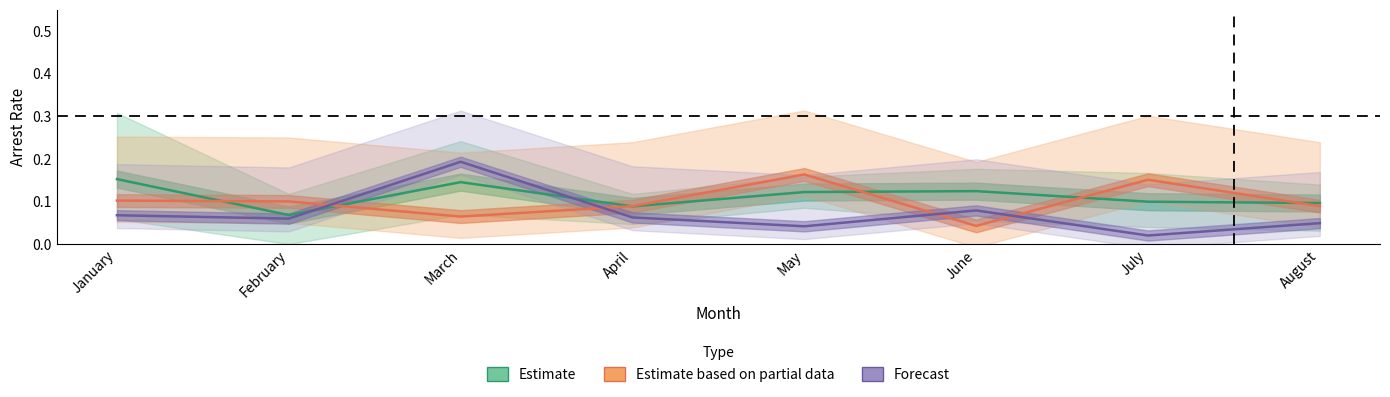

At which category does Estimate based on partial data reach its first local valley?

March